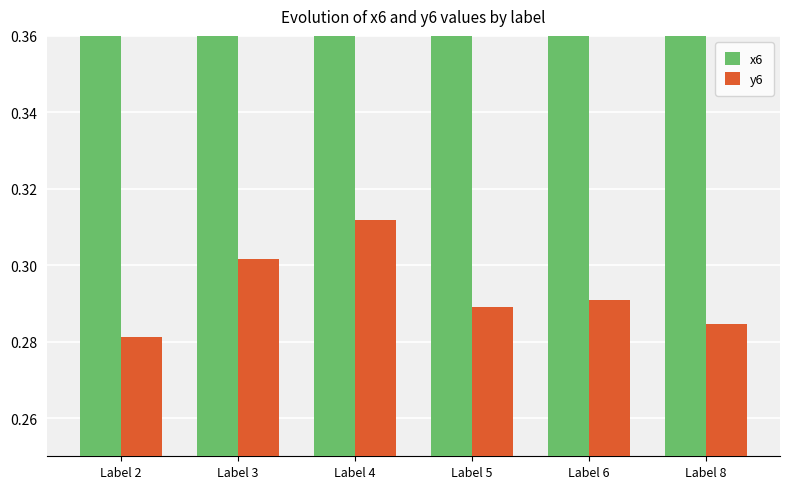

At which category does the chart reach its peak across all series?

Label 8